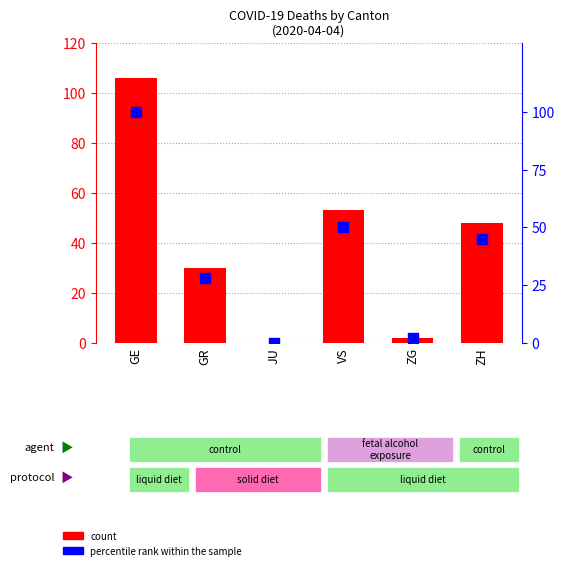

At which category is the sum across all series the highest?

GE